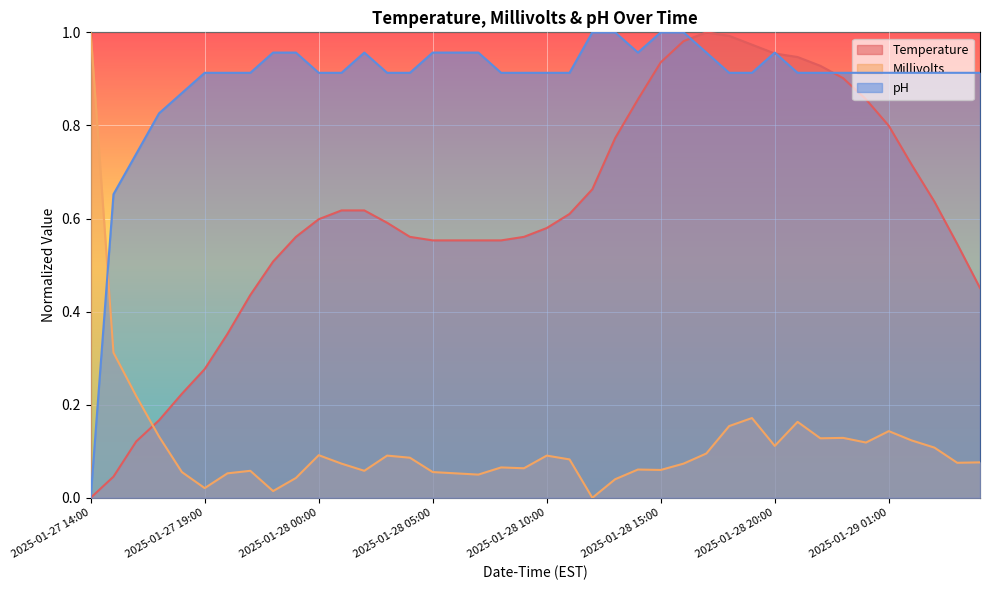

What value does the Temperature series have at 2025-01-29 03:00?

0.6